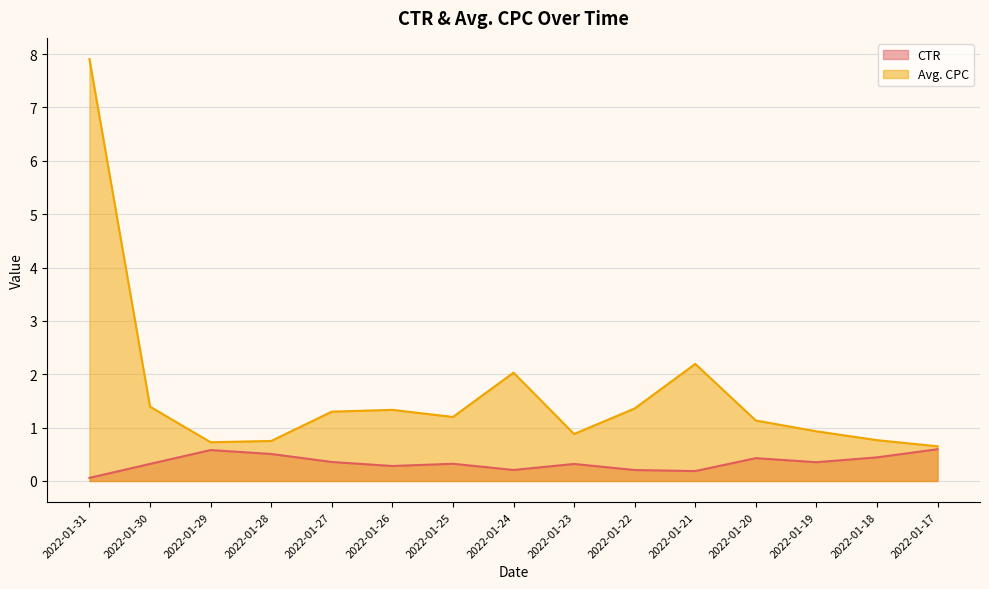

Is the value of Avg. CPC at 2022-01-27 greater than the value of CTR at 2022-01-22?

Yes